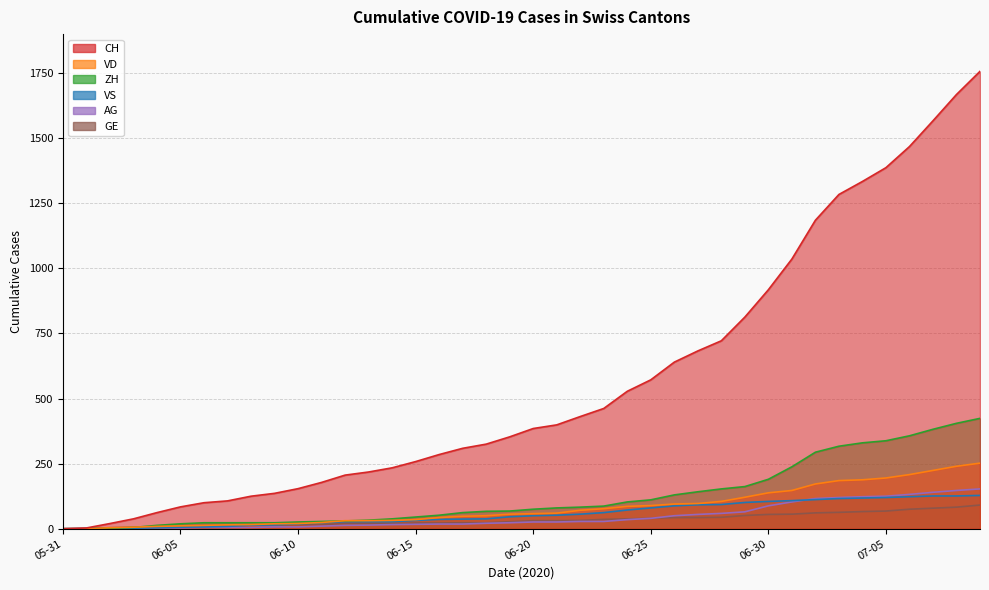

At how many categories does at least one series exceed 387?

19